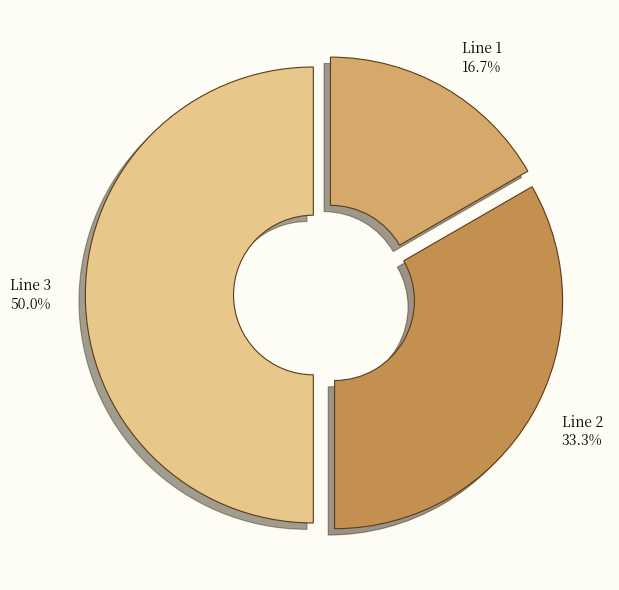

Between Line 2 and Line 1, which is larger?

Line 2